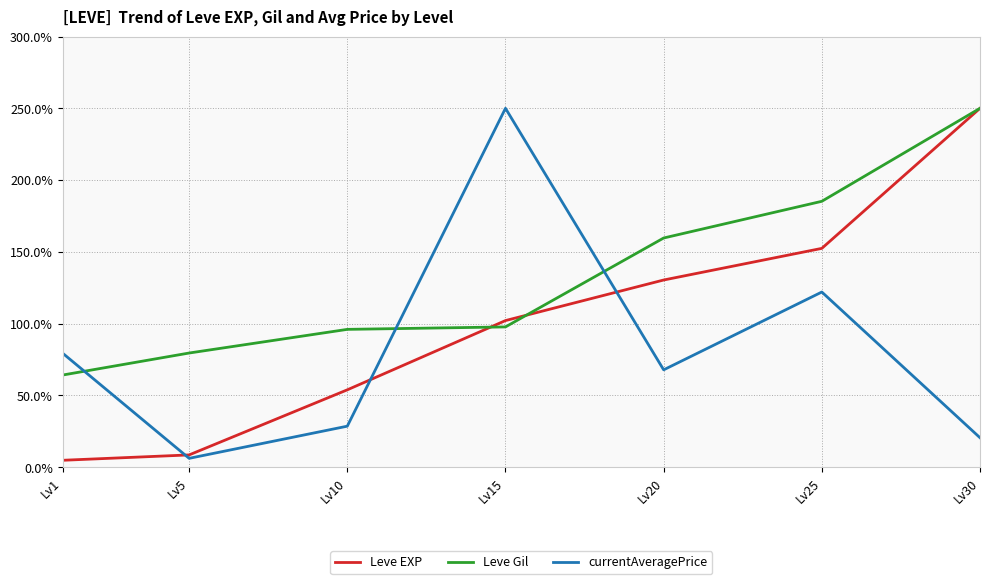

List the series in order of their overall mean, highest first.

Leve Gil, Leve EXP, currentAveragePrice